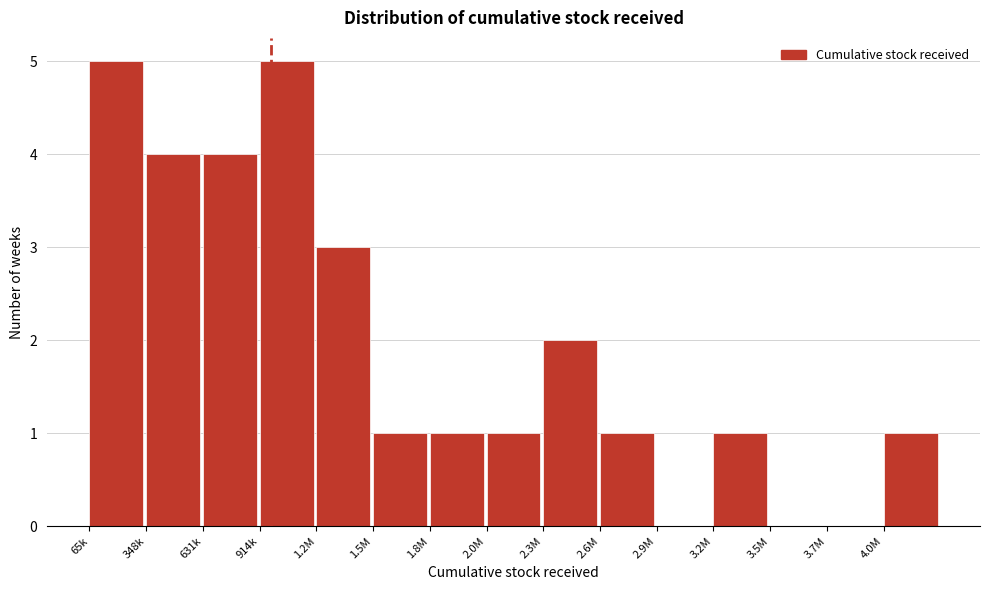

Reading left to right, transcribe all the data shown in this chart.

65k=5	348k=4	631k=4	914k=5	1.2M=3	1.5M=1	1.8M=1	2.0M=1	2.3M=2	2.6M=1	2.9M=0	3.2M=1	3.5M=0	3.7M=0	4.0M=1